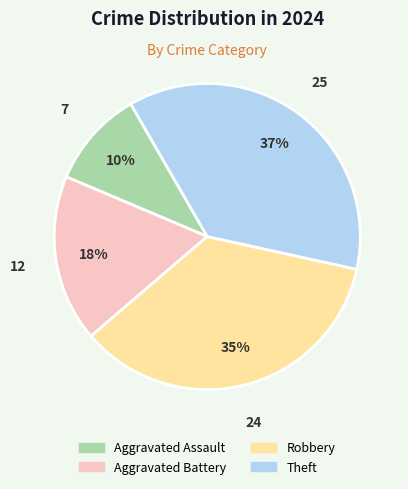

How many slices are in this pie chart?

4